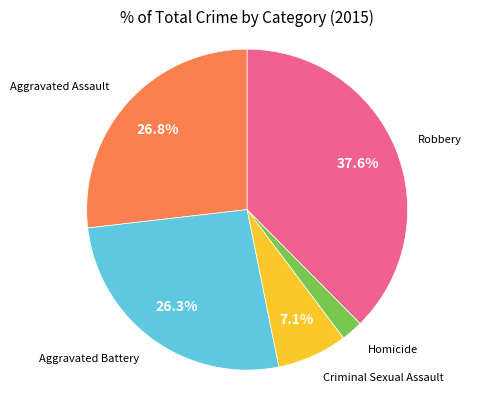

Is there any slice that represents more than half of the pie?

No